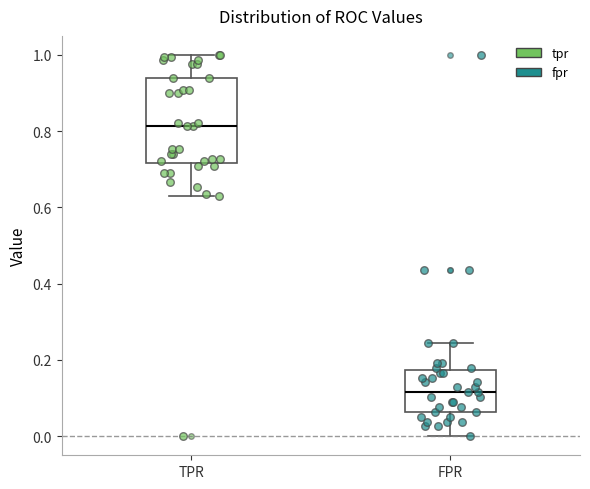

Reading left to right, read every box against the y-axis: the position of its median line, the range the box covers, and the ends of its whiskers. The values are not printed on the chart, so give them approximately, as read against the axis.

TPR: median 0.82, box 0.72 to 0.94, whiskers 0.62 to 1.00
FPR: median 0.12, box 0.06 to 0.18, whiskers 0.00 to 0.24